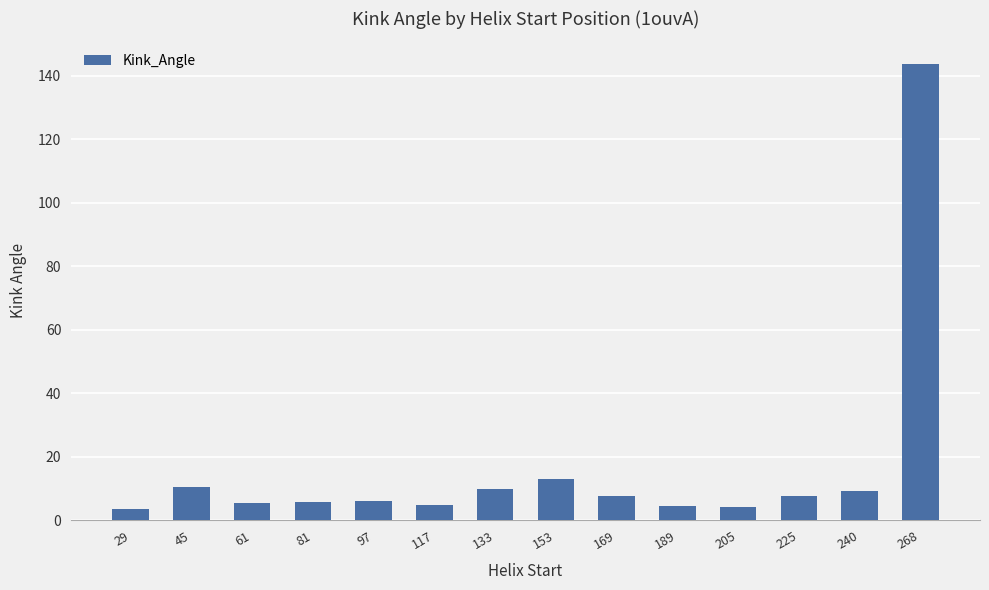

At which label is the value closest to 73?

153